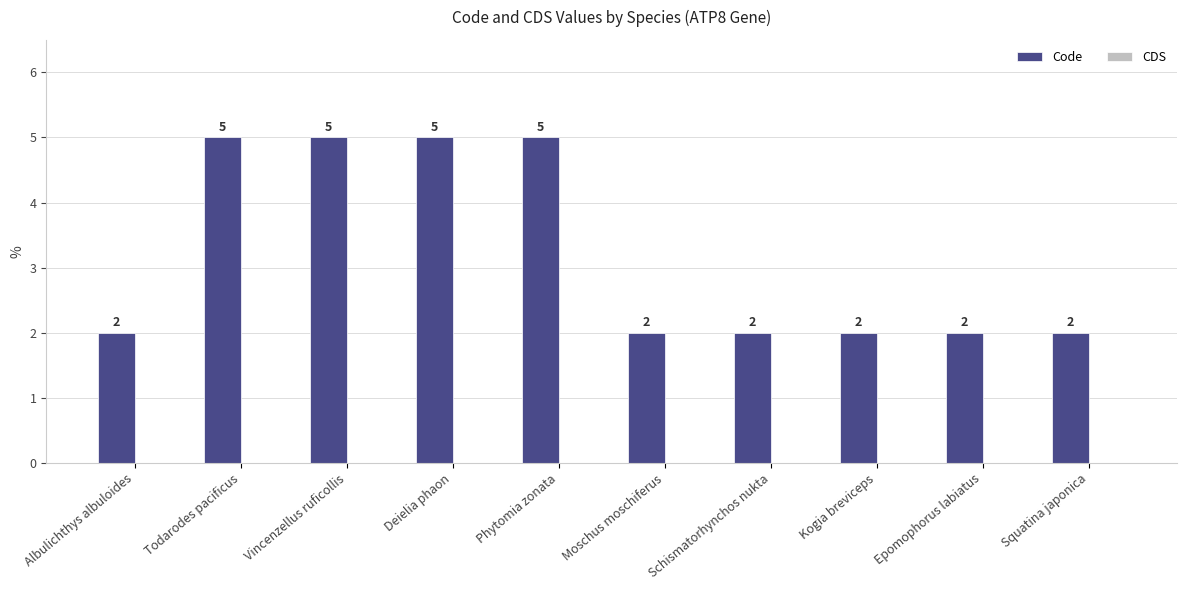

How many bars are there in total?

10